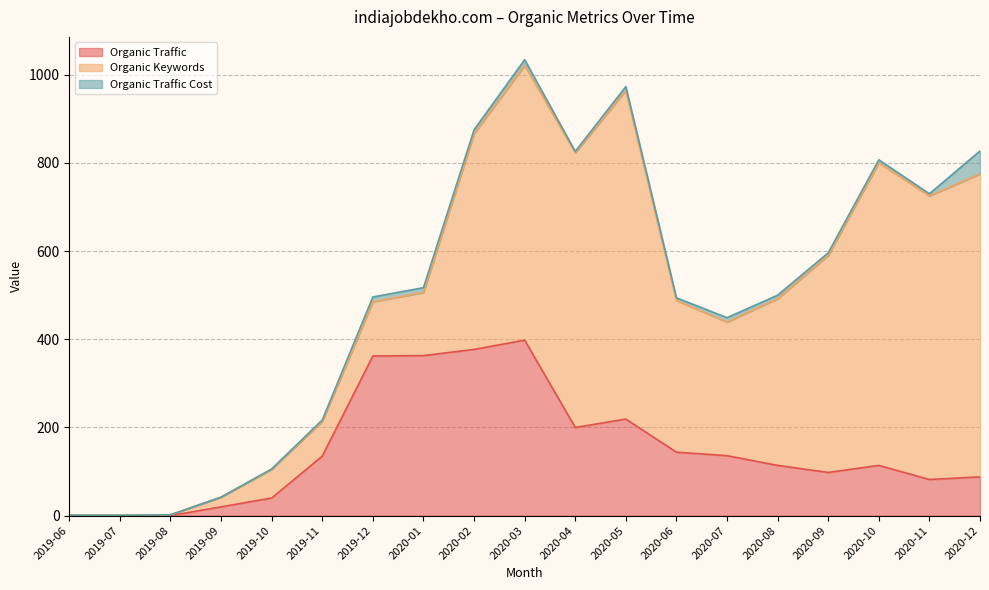

How many data points in Organic Keywords are above 344?

9